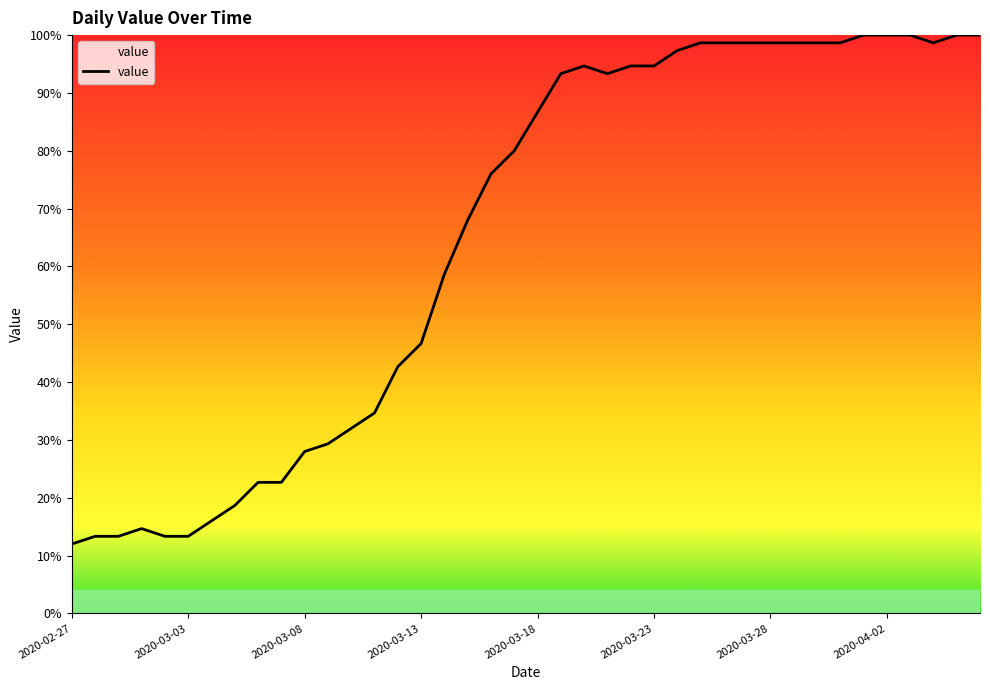

What is the maximum value shown in the chart?

100.0